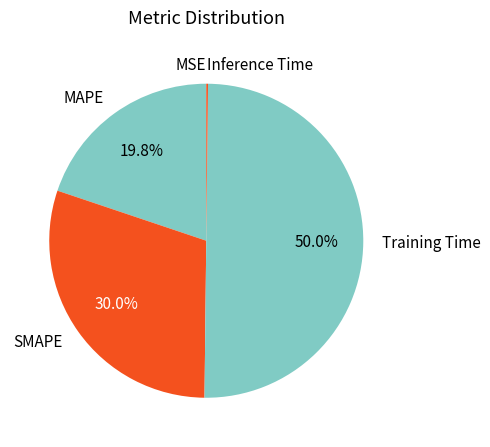

What portion of the pie excludes Training Time?

50.0%